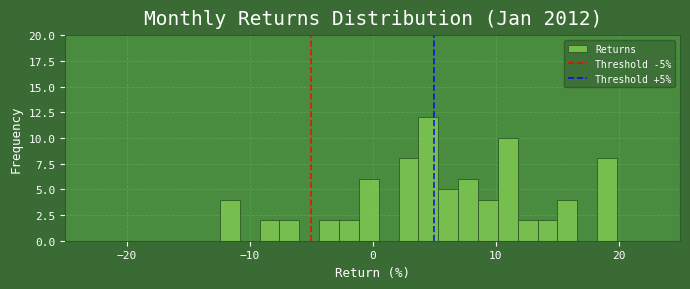

Read against the x-axis, roughly where is the centre of the tallest bar?

5